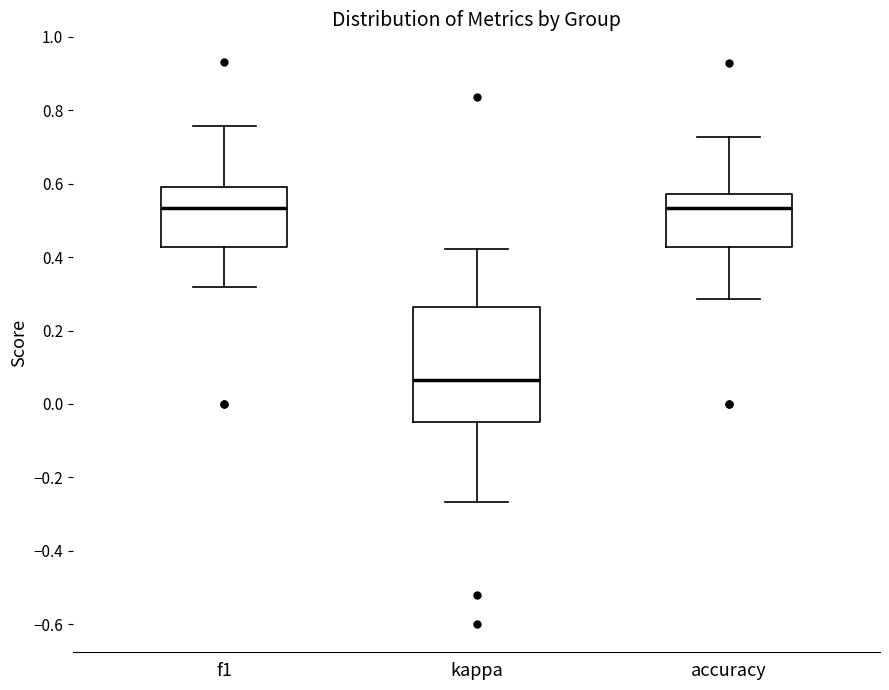

Comparing the boxes themselves (not the whiskers), which one is the tallest?

kappa